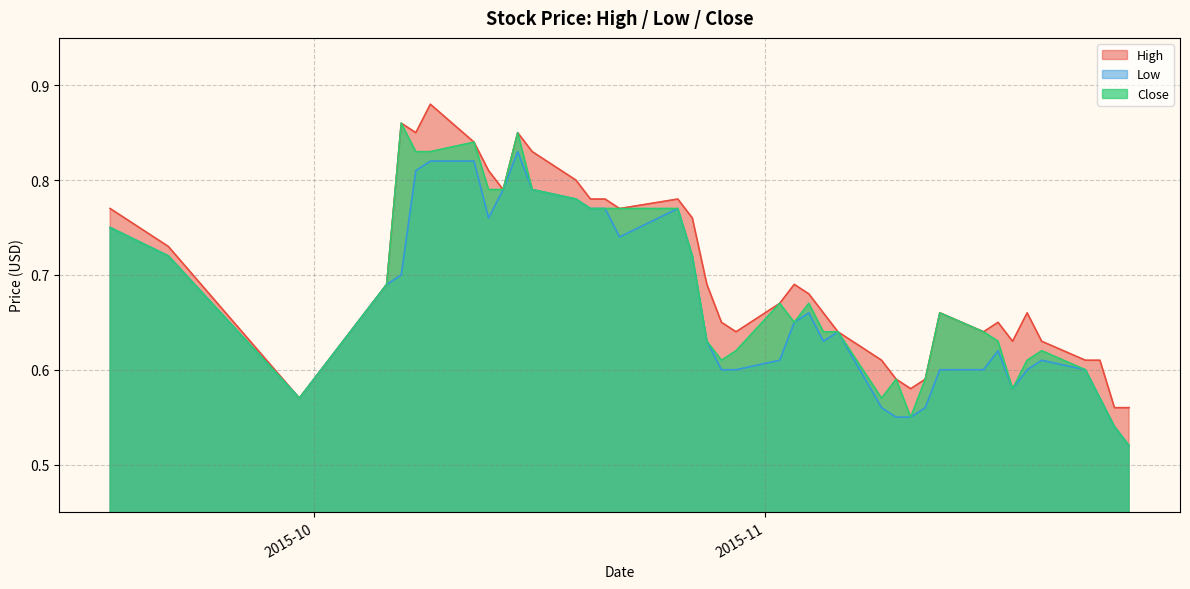

The Close series shows 0.3 at 2015-09-30. True or false?

False